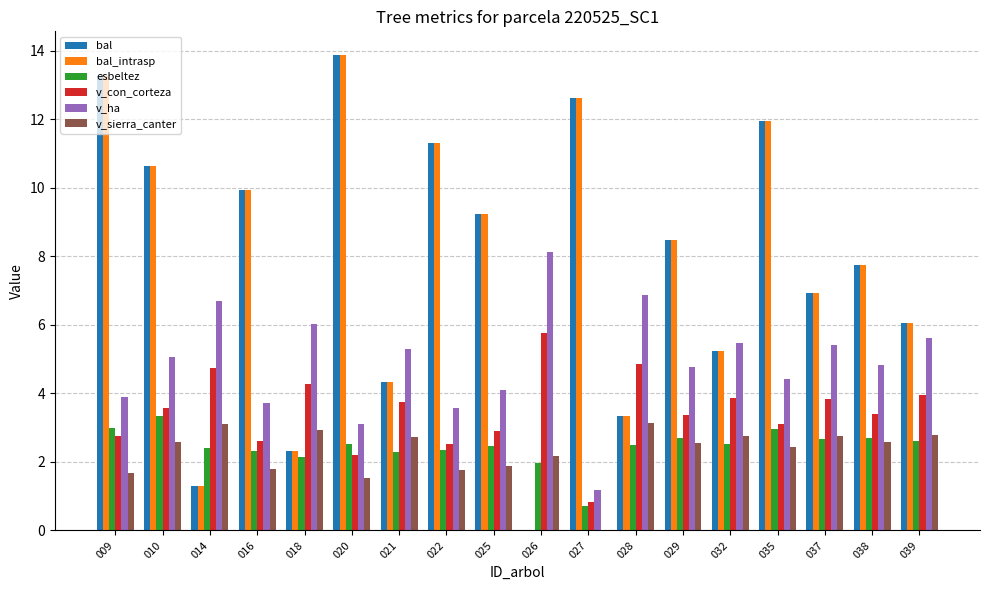

What is the total value across all series at 035?

36.9